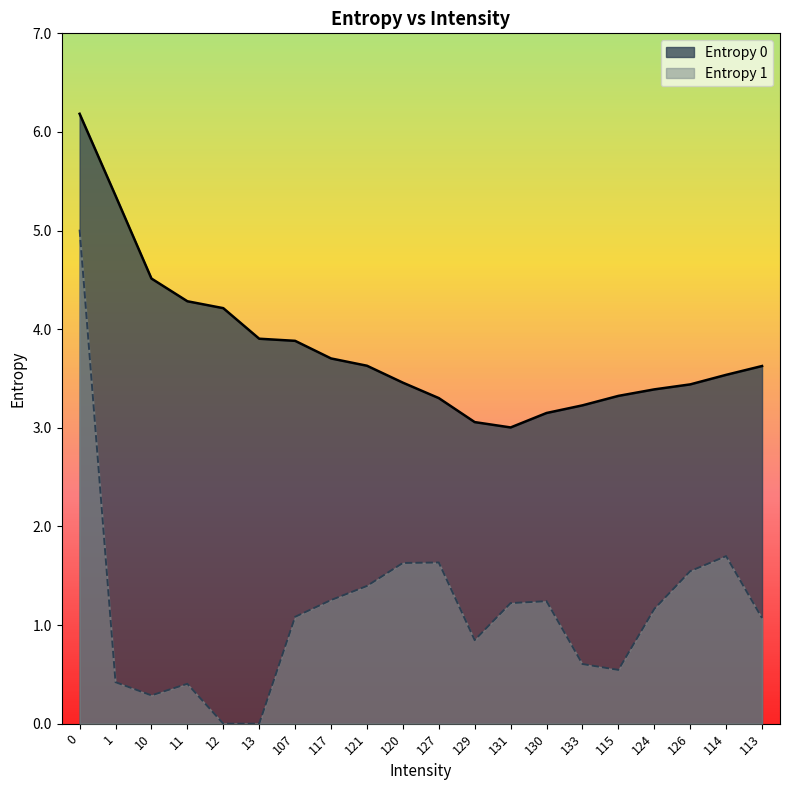

True or false: Entropy 1 and Entropy 0 cross at least once.

False